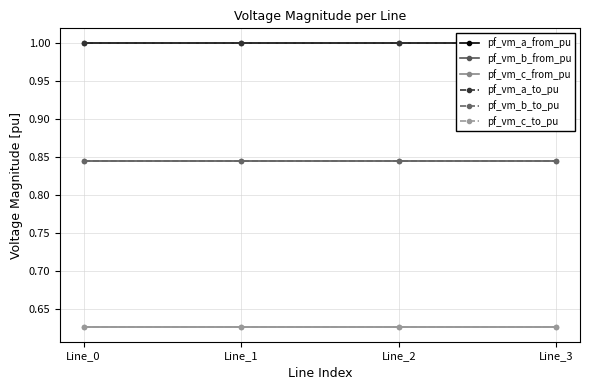

Reading right to left, transcribe all the data shown in this chart.

pf_vm_a_from_pu: Line_3=1.0	Line_2=1.0	Line_1=1.0	Line_0=1.0
pf_vm_b_from_pu: Line_3=0.8	Line_2=0.8	Line_1=0.8	Line_0=0.8
pf_vm_c_from_pu: Line_3=0.6	Line_2=0.6	Line_1=0.6	Line_0=0.6
pf_vm_a_to_pu: Line_3=1.0	Line_2=1.0	Line_1=1.0	Line_0=1.0
pf_vm_b_to_pu: Line_3=0.8	Line_2=0.8	Line_1=0.8	Line_0=0.8
pf_vm_c_to_pu: Line_3=0.6	Line_2=0.6	Line_1=0.6	Line_0=0.6